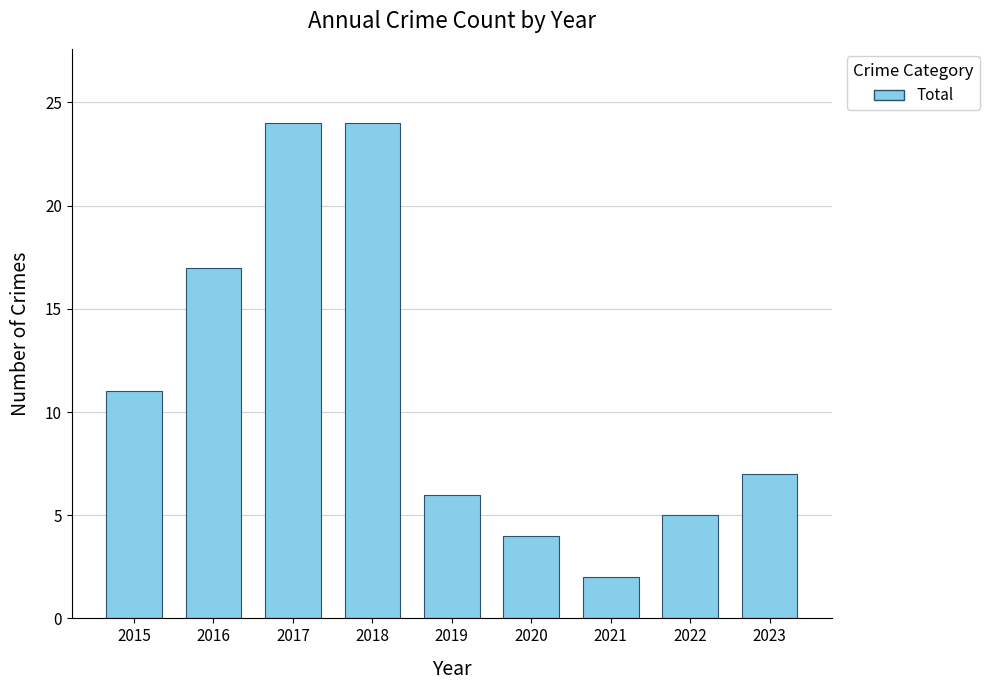

At which label does the data first exceed 7?

2015